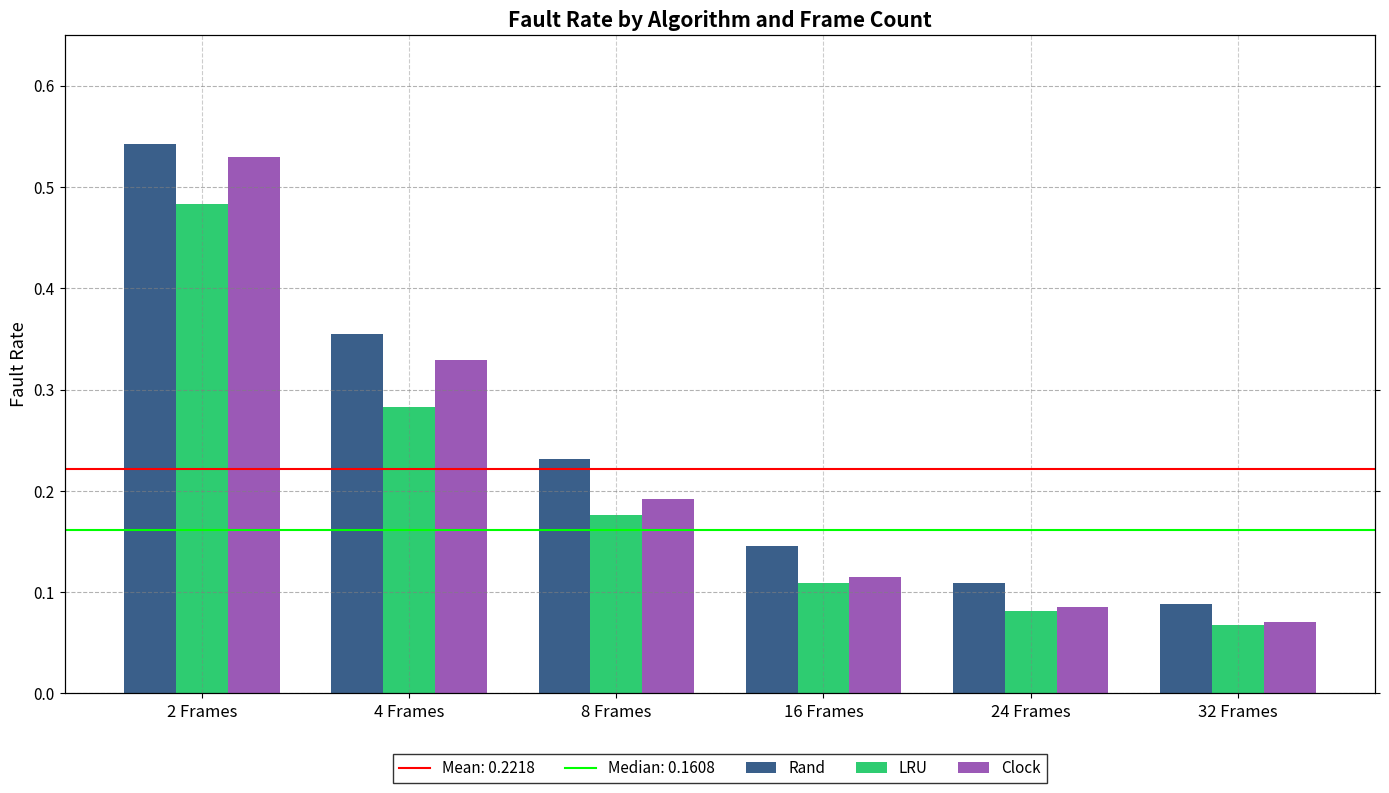

Reading right to left, transcribe all the data shown in this chart.

Rand: 0.1	0.1	0.1	0.2	0.4	0.5
LRU: 0.1	0.1	0.1	0.2	0.3	0.5
Clock: 0.1	0.1	0.1	0.2	0.3	0.5